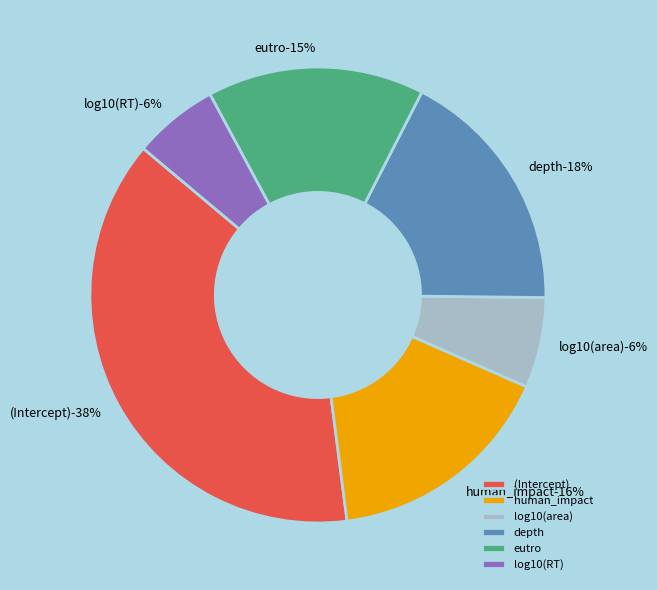

To the nearest percent, what is the difference between the largest and smallest slice percentages?

32%